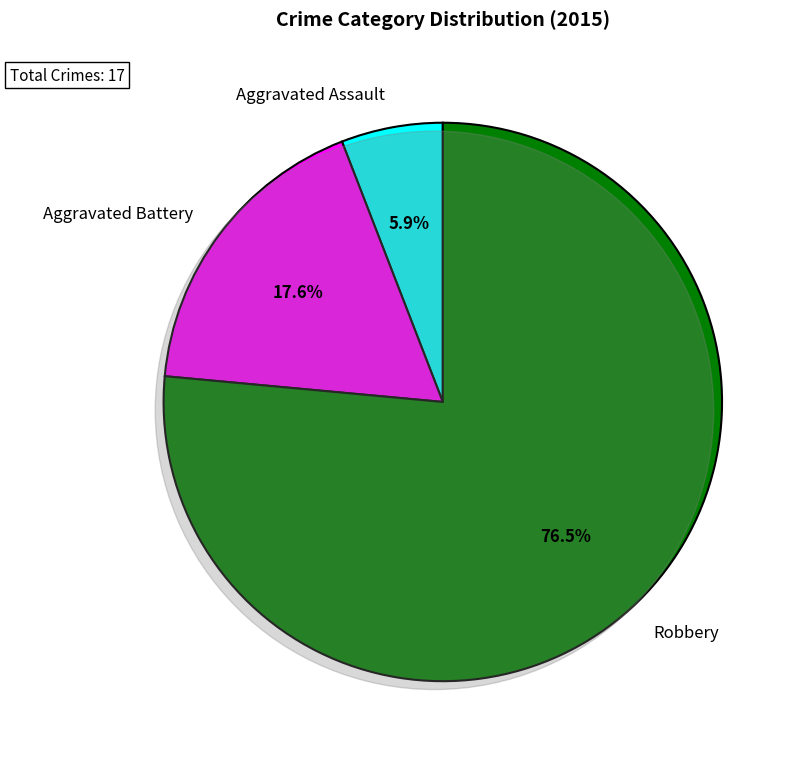

Is it true that Aggravated Assault is 6% of the pie?

True